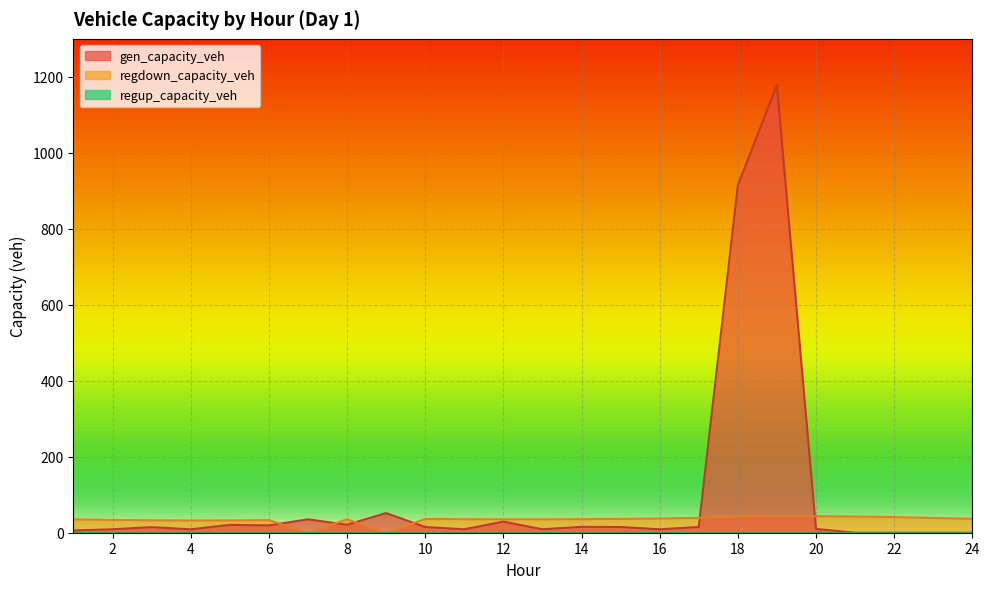

Where is the first local maximum for regdown_capacity_veh?

6